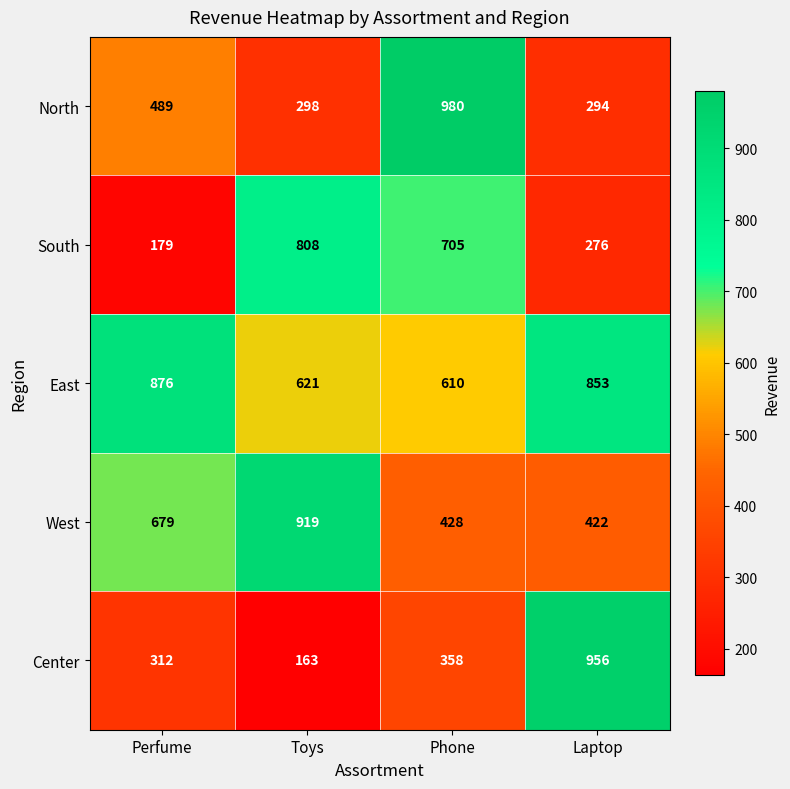

True or false: West has a value of 258 at Laptop.

False